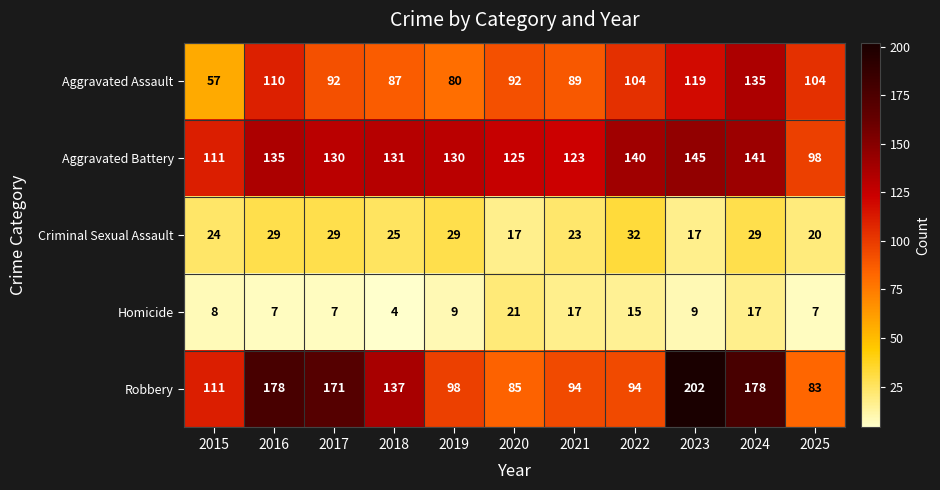

Between 2017 and 2018, which series saw the biggest shift?

Robbery